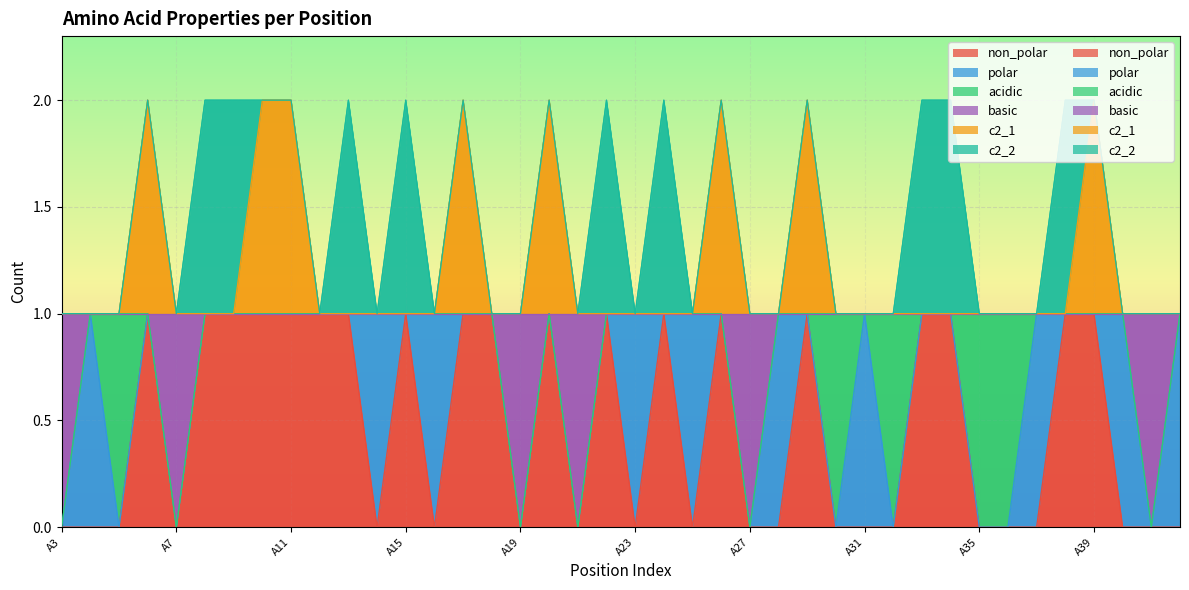

Count the number of categories in the chart.

40